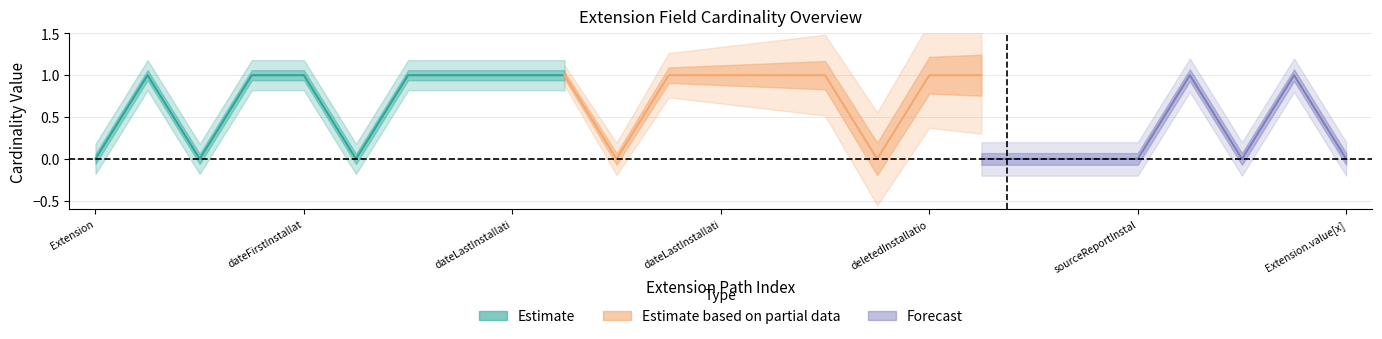

What position from the left is 5?

6